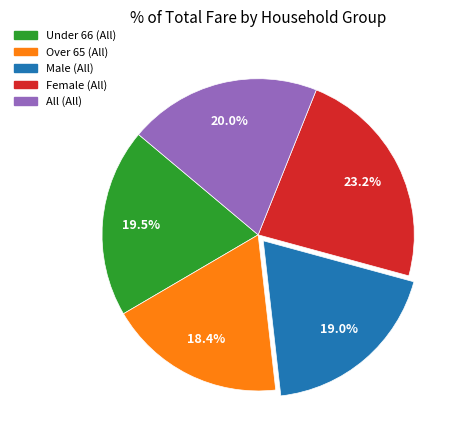

True or false: Over 65 (All) accounts for 30% of the total.

False